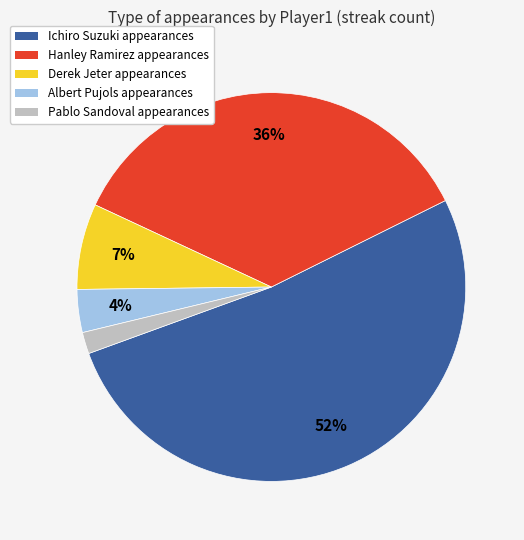

To the nearest percent, what is the difference between the largest and smallest slice percentages?

50%